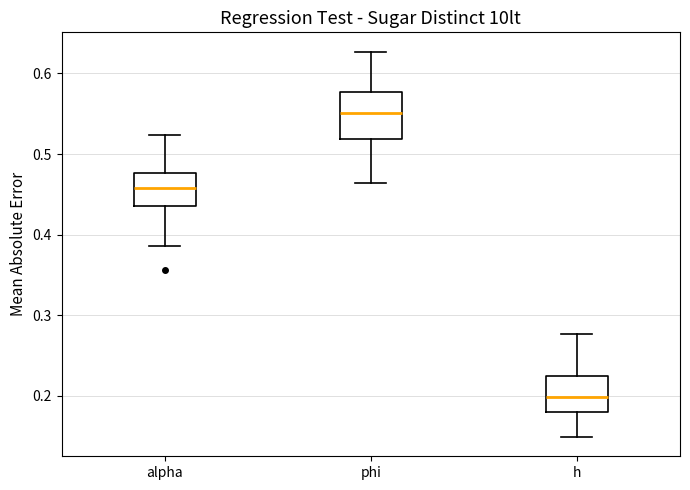

Reading left to right, transcribe this box plot: for each box, give where its median line is, the range the box spans, and where its two whiskers end, as read against the y-axis. The values are not printed on the chart, so give them approximately, as read against the axis.

alpha: median 0.46, box 0.44 to 0.48, whiskers 0.39 to 0.52
phi: median 0.55, box 0.52 to 0.58, whiskers 0.46 to 0.63
h: median 0.20, box 0.18 to 0.23, whiskers 0.15 to 0.28